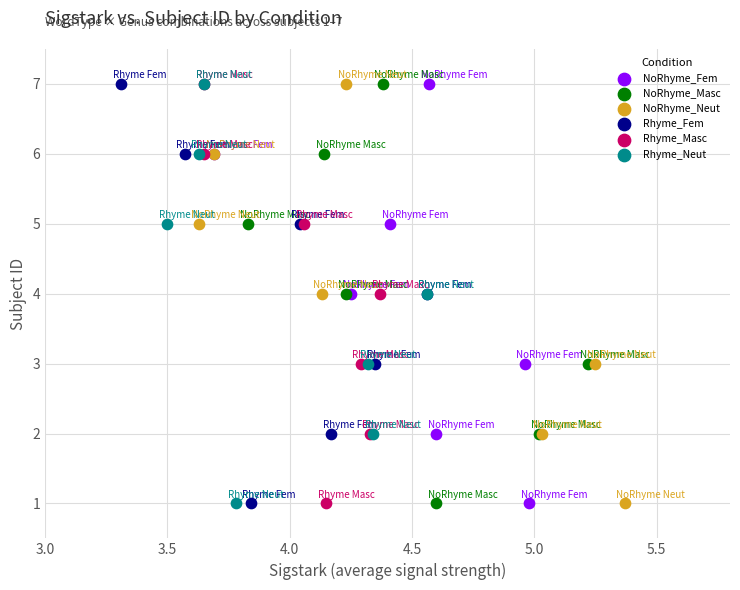

What are all the series names shown in the legend?

NoRhyme_Fem, NoRhyme_Masc, NoRhyme_Neut, Rhyme_Fem, Rhyme_Masc, Rhyme_Neut